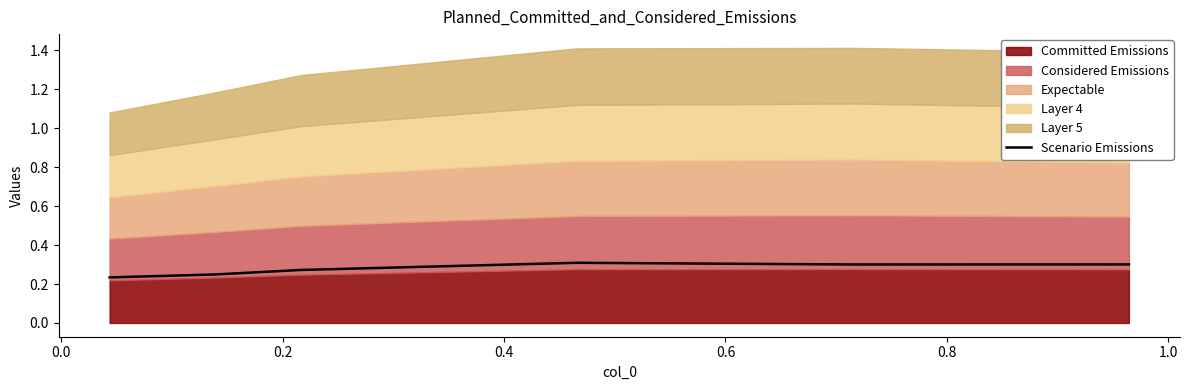

What is the minimum value shown in the chart?

0.2